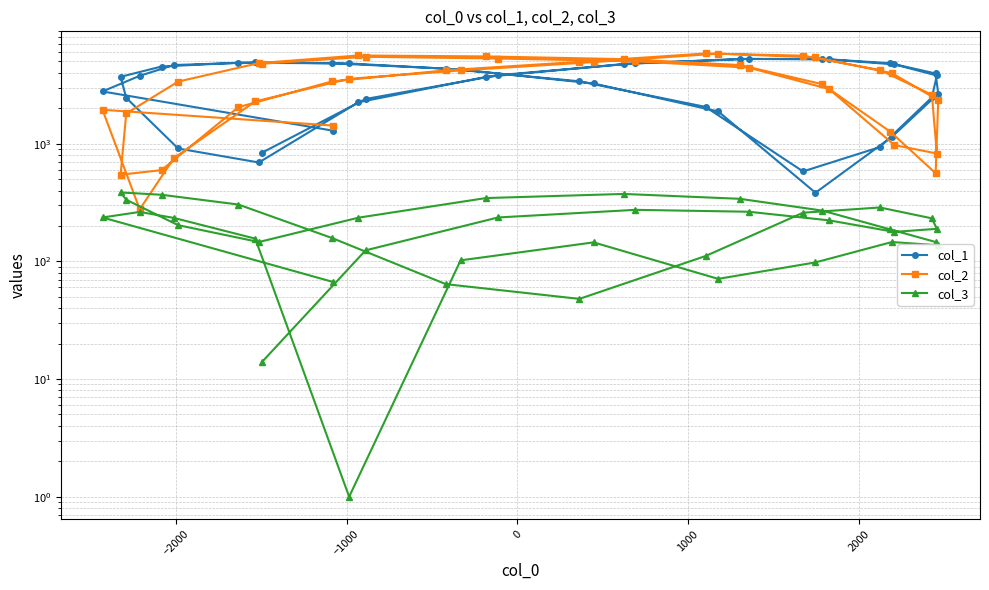

How many data points in col_3 are above 203?

20